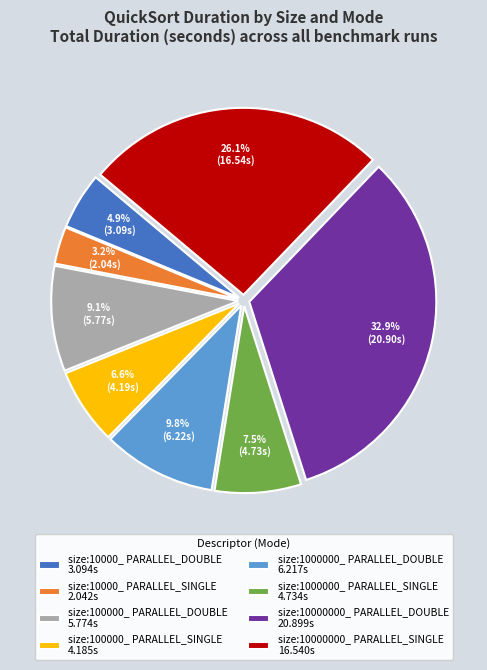

How many slices are in this pie chart?

8